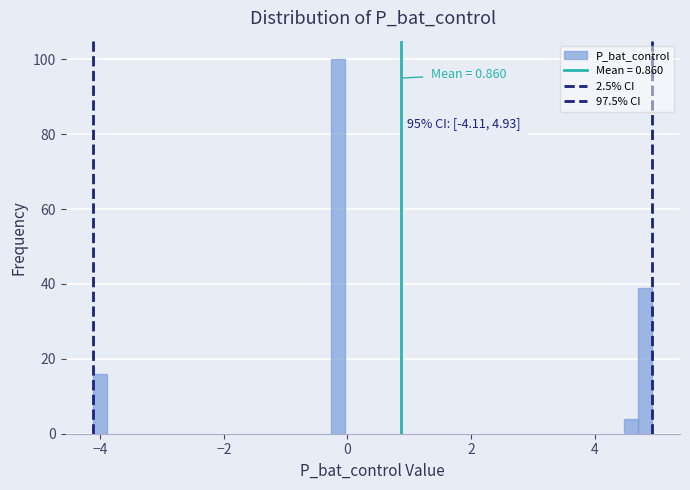

Around what value on the x-axis is the tallest bar? Give the approximate position of its centre, as read against the axis.

-0.2